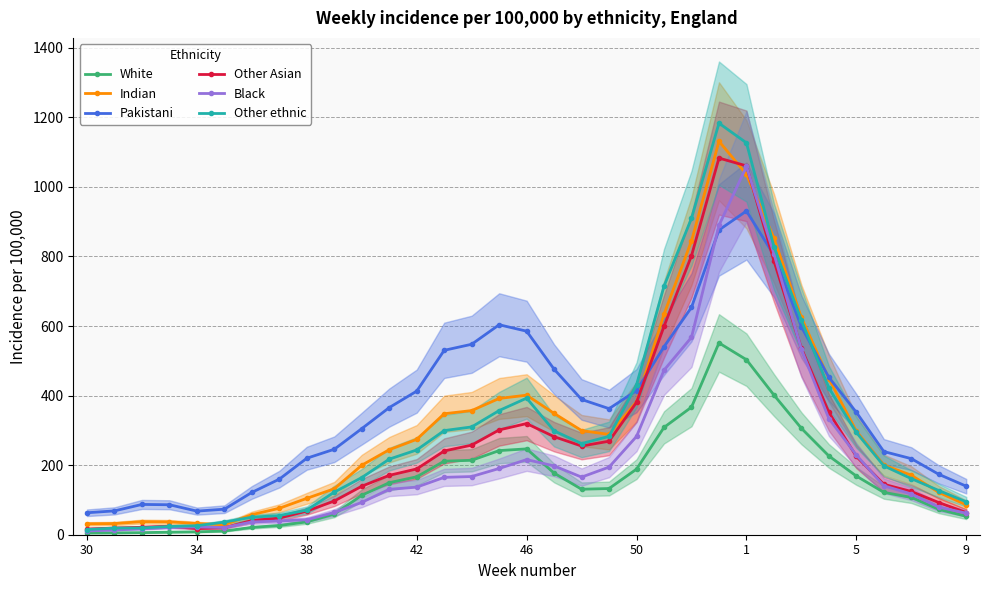

Where does the Other Asian series first go above 189?

42